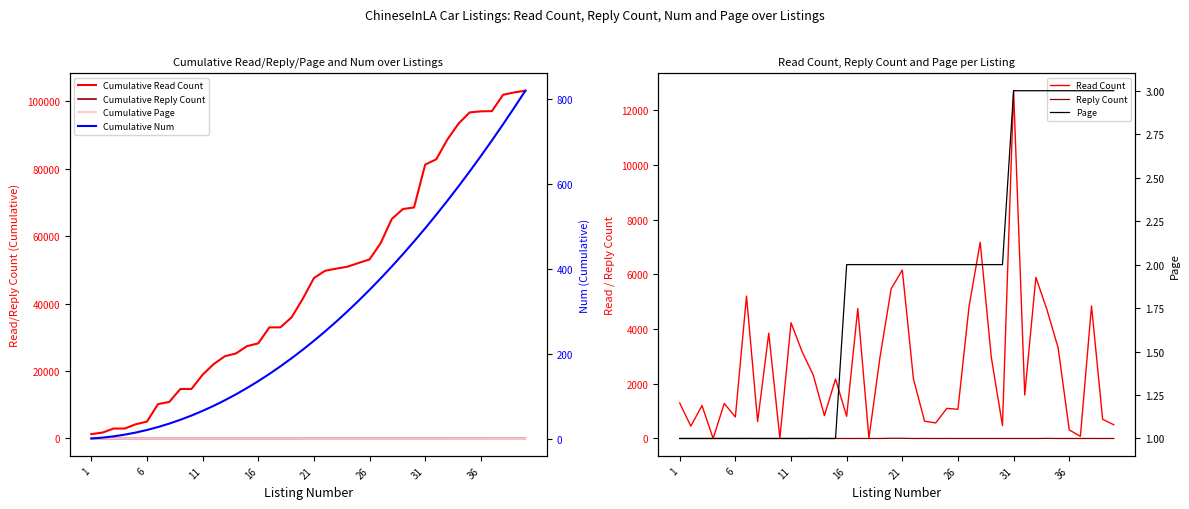

True or false: num and reply_count cross at least once.

False